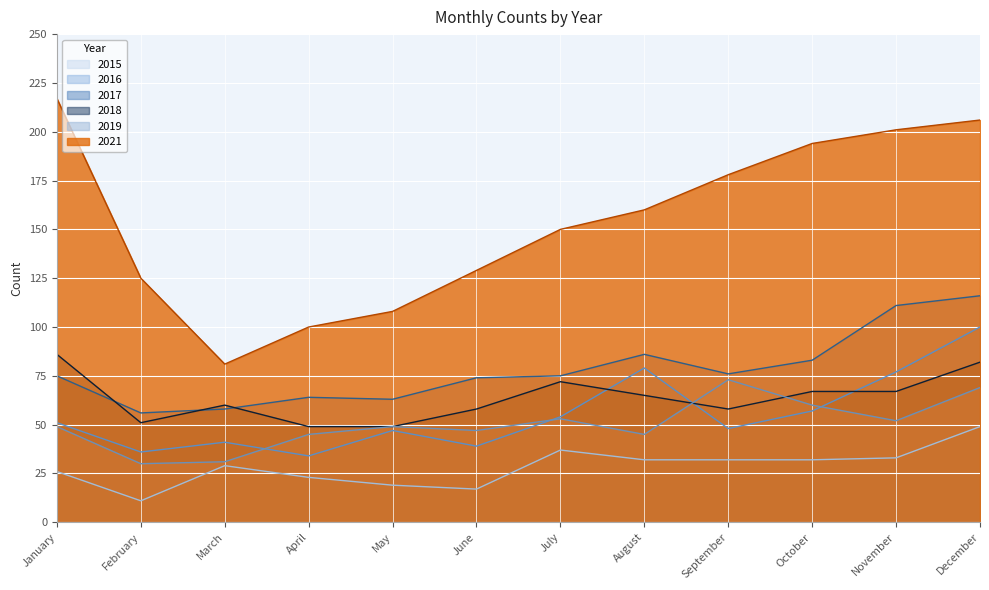

At which label is 2015 closest to 30?

March